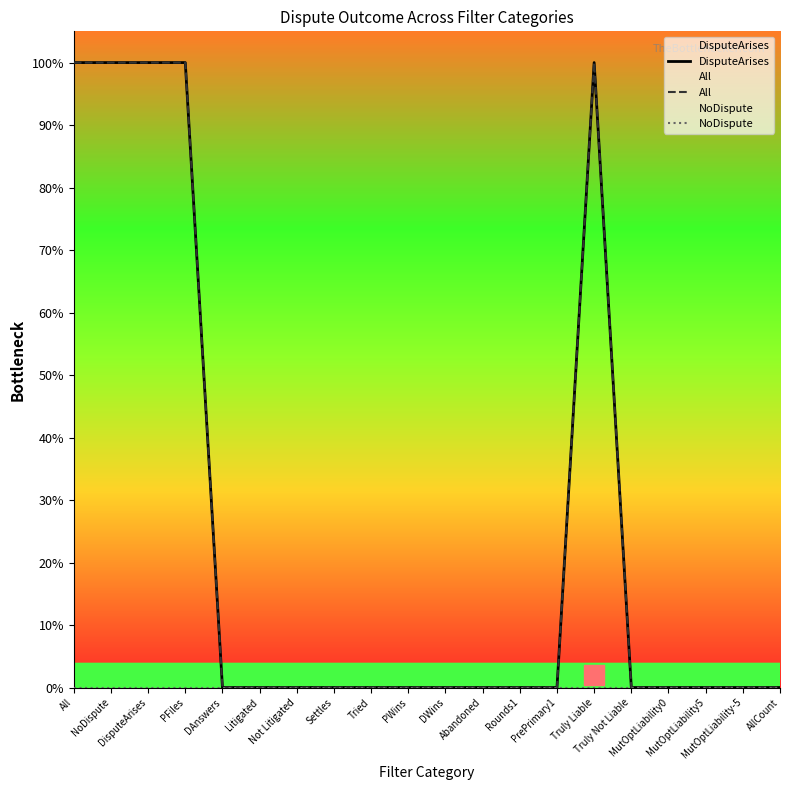

True or false: All and DisputeArises cross at least once.

False